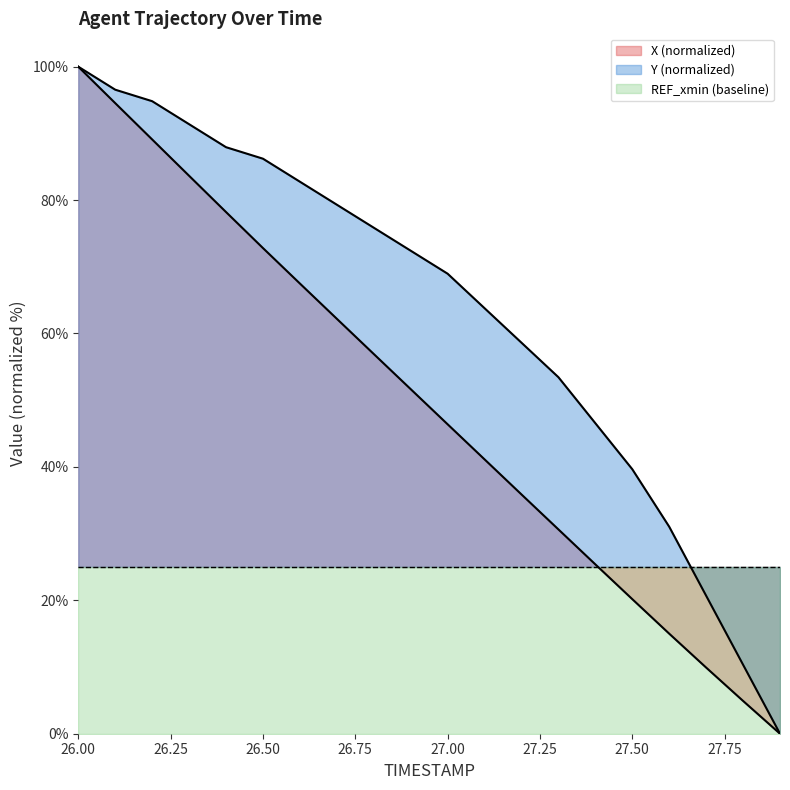

What is the difference between the maximum and minimum values in the Y series?

100.0